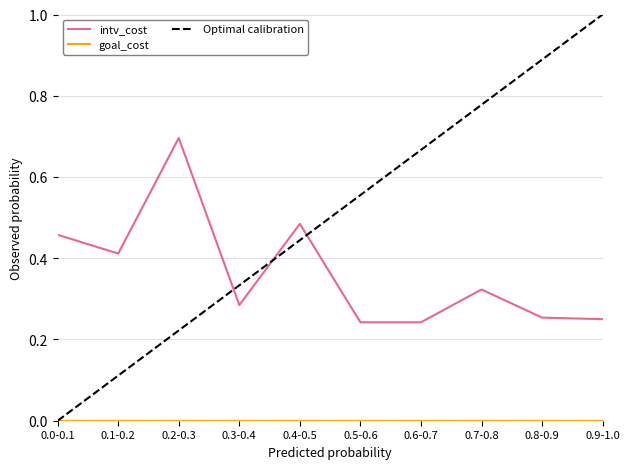

Between 0.2-0.3 and 0.3-0.4, which series saw the biggest shift?

intv_cost